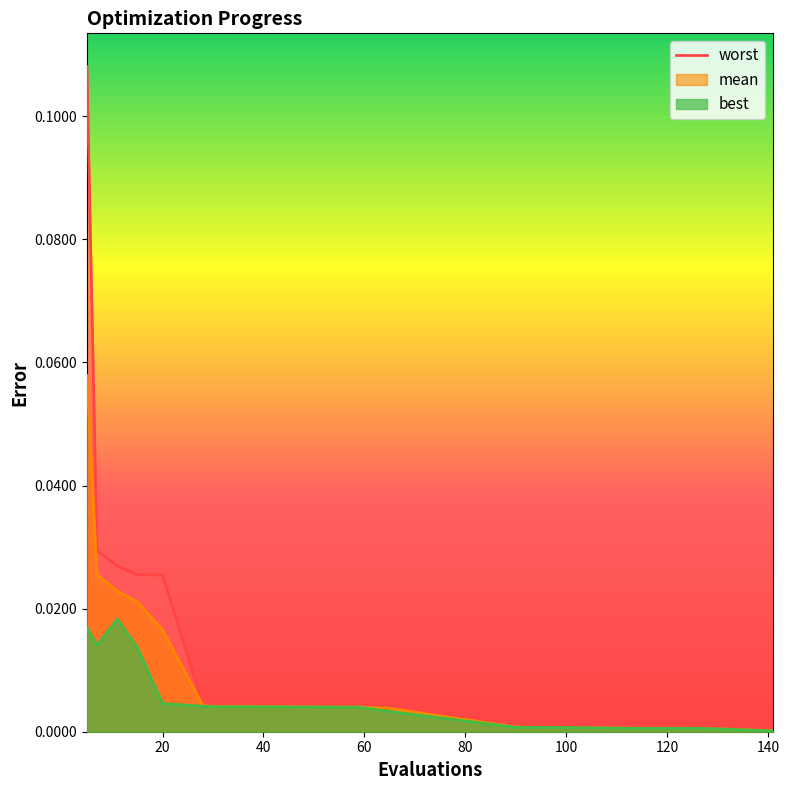

How many distinct data groups are displayed?

3